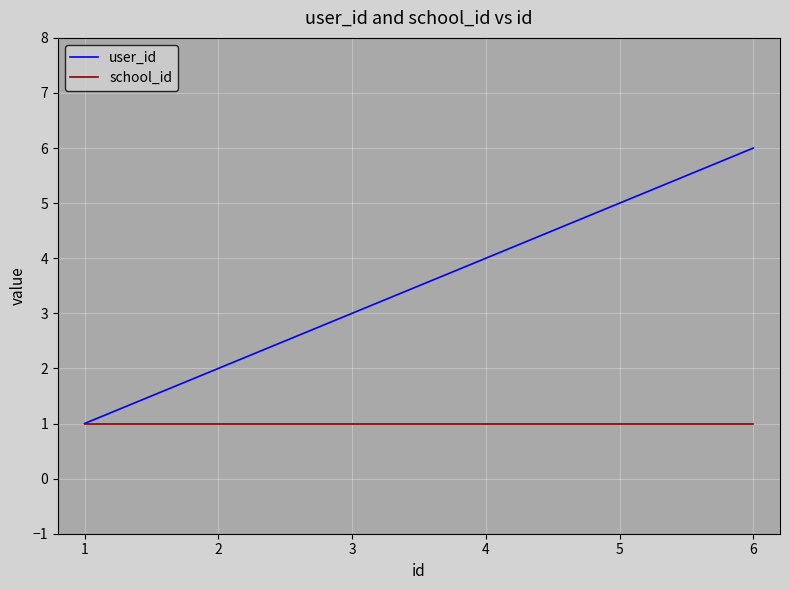

Reading left to right, what are all the values shown in this chart?

user_id: 1	2	3	4	5	6
school_id: 1	1	1	1	1	1